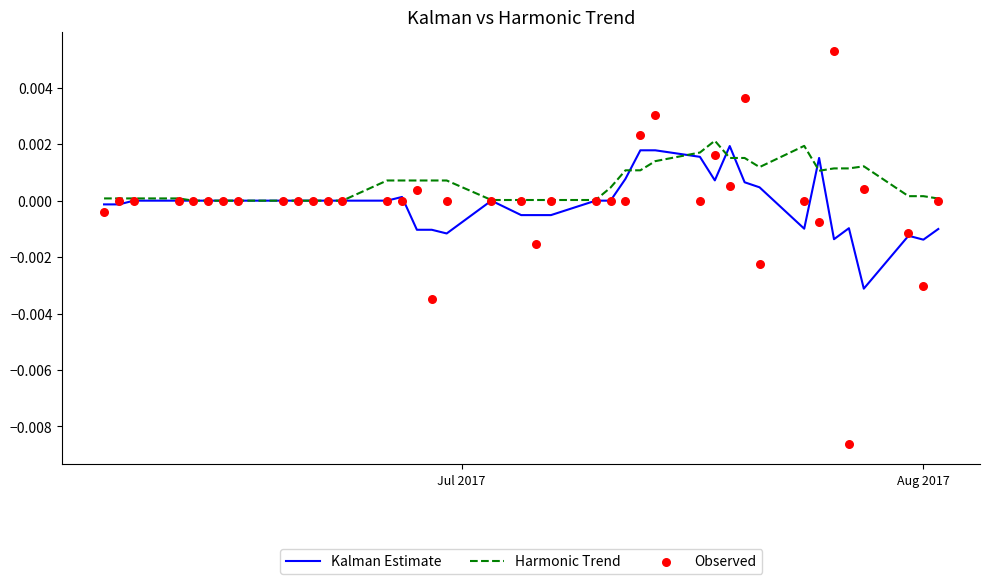

At how many categories does at least one series exceed 0?

31